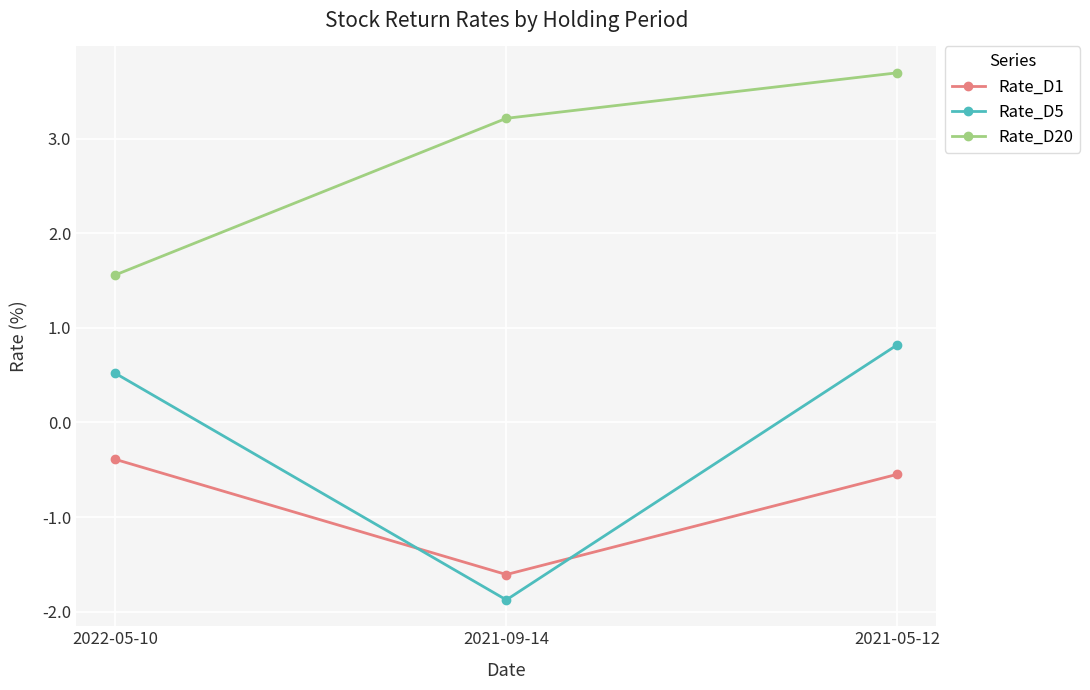

Reading left to right, transcribe all the data shown in this chart.

Rate_D1: 2022-05-10=-0.4	2021-09-14=-1.6	2021-05-12=-0.5
Rate_D5: 2022-05-10=0.5	2021-09-14=-1.9	2021-05-12=0.8
Rate_D20: 2022-05-10=1.6	2021-09-14=3.2	2021-05-12=3.7